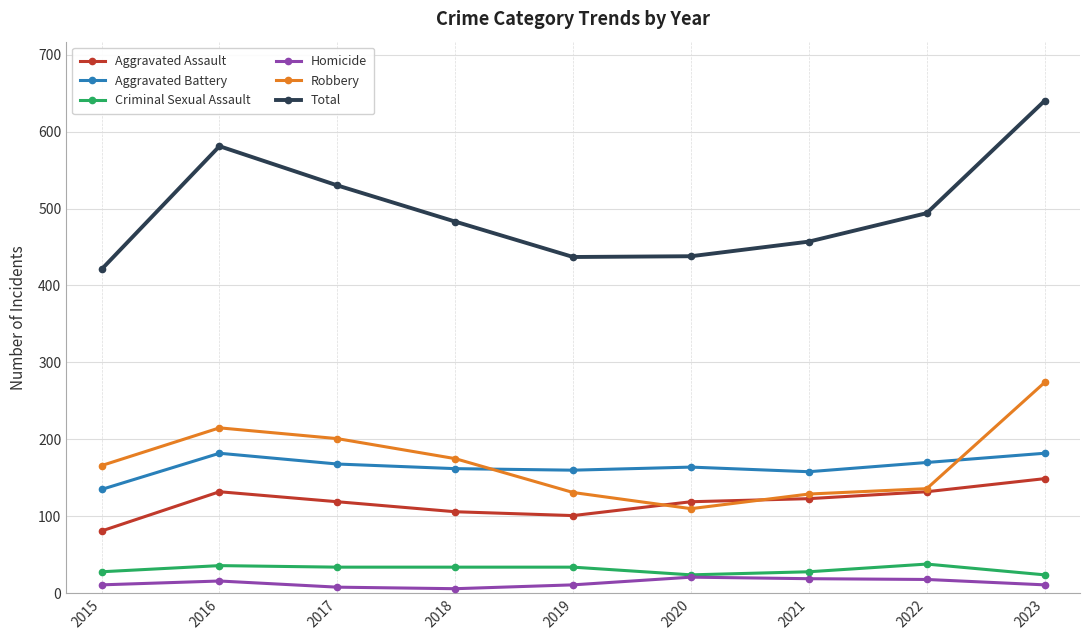

True or false: Total and Aggravated Battery intersect in this chart.

False